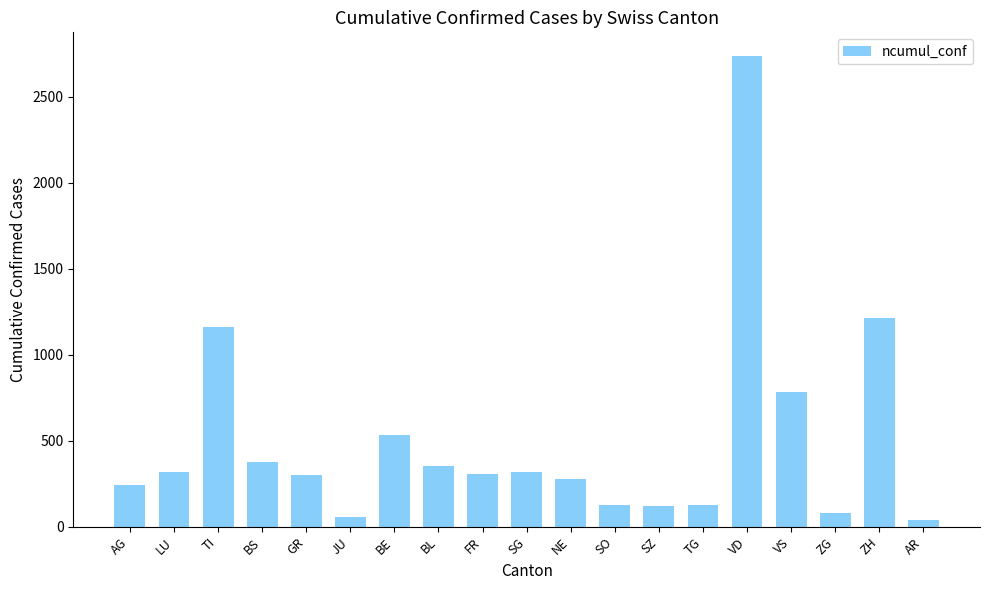

Does the chart contain stacked bars?

No